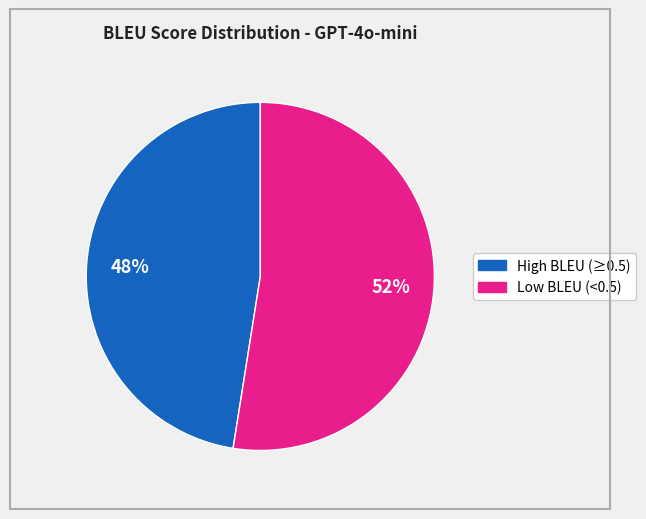

How many slices are in this pie chart?

2